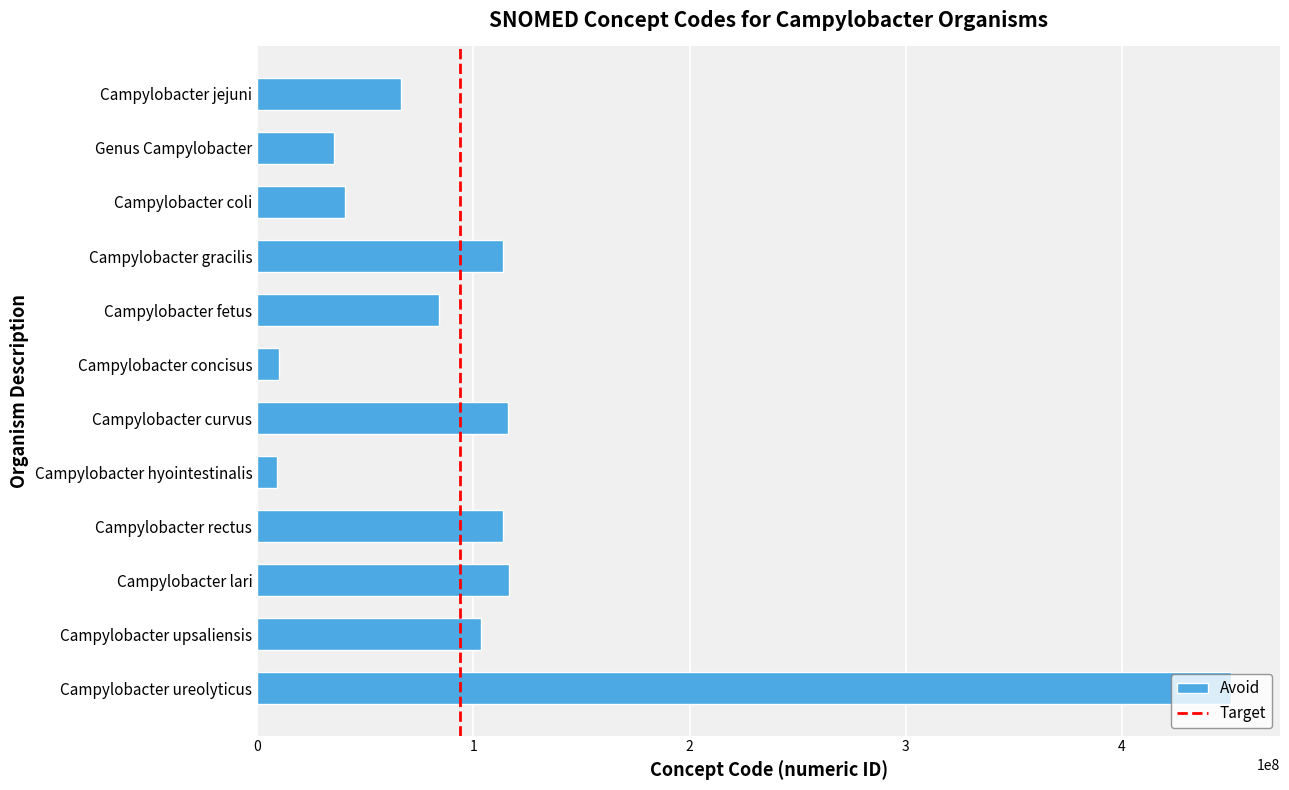

Is it true that the value at Campylobacter ureolyticus is 689117435?

False